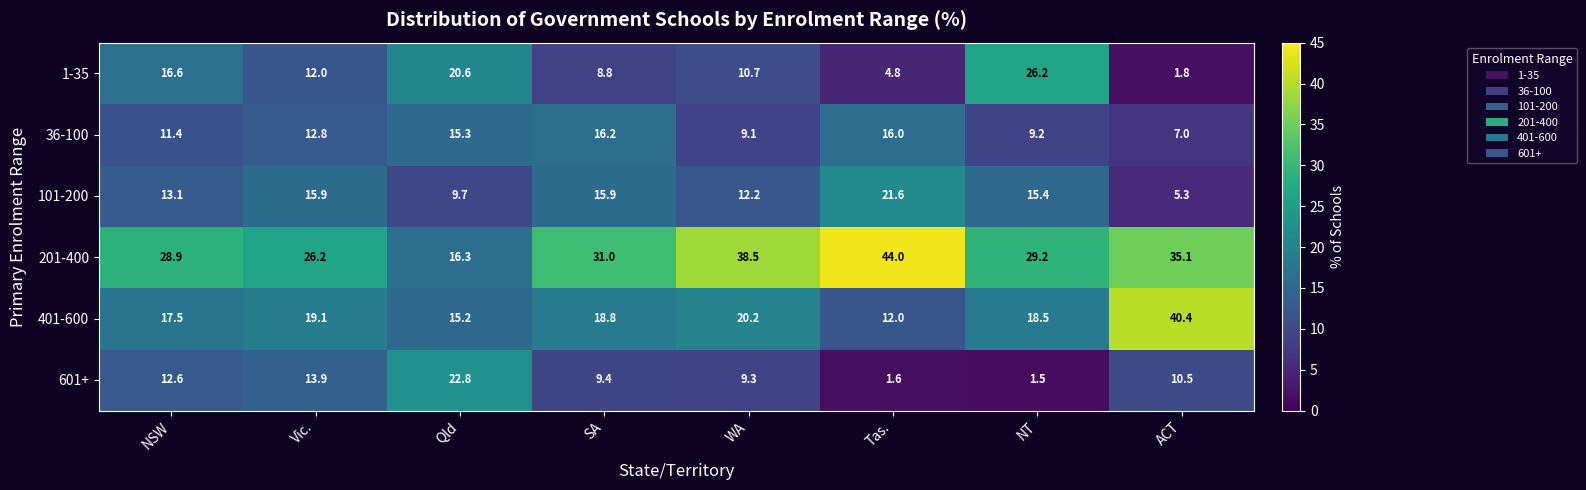

What is the total value across all series at WA?

100.0